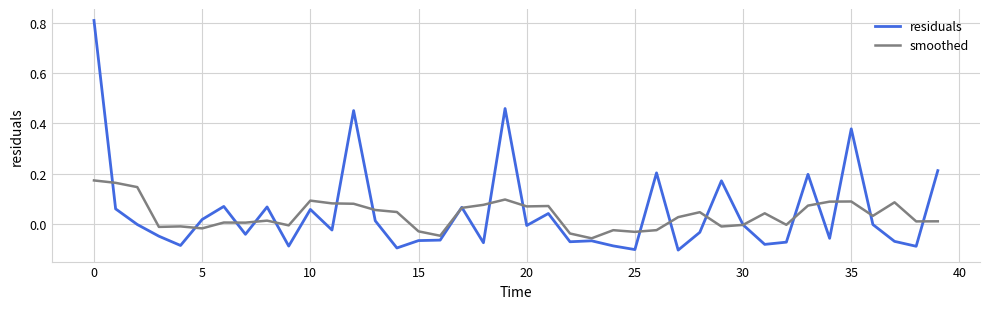

In smoothed, how many points are lower than both neighbors (excluding endpoints)?

12